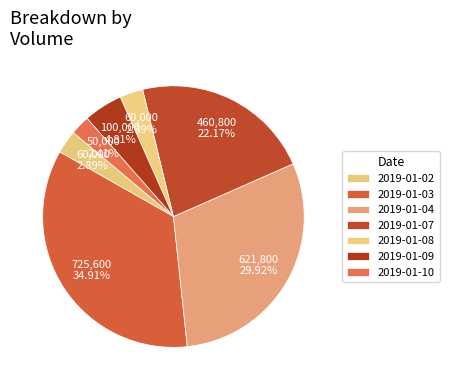

Count the number of slices in the pie.

7